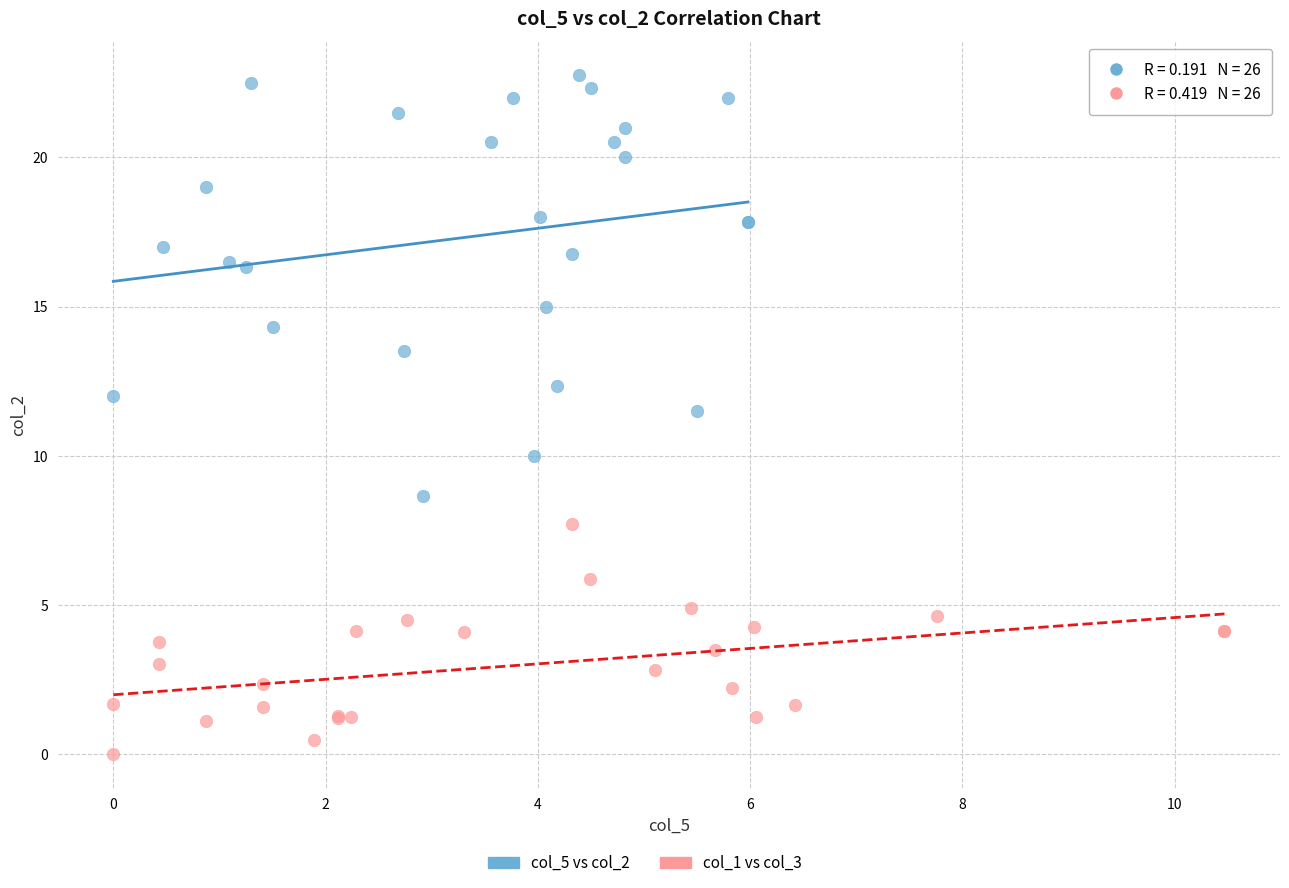

Which series has the widest spread of Y values?

col_5 vs col_2